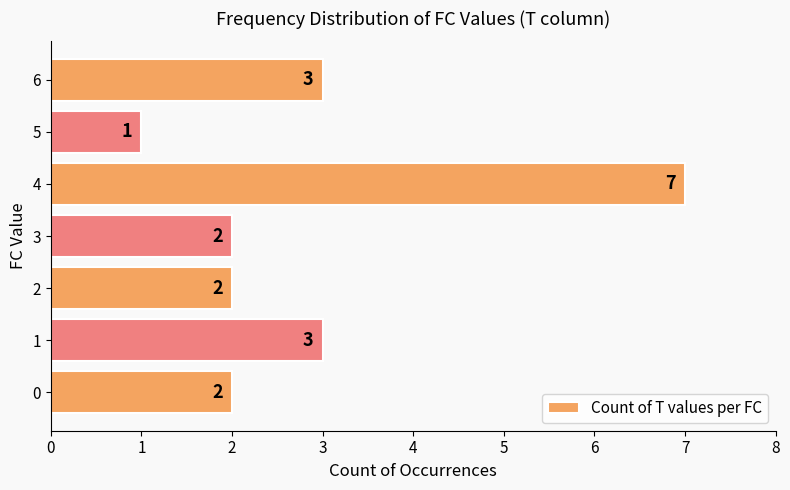

Reading bottom to top, extract all data points from this chart.

2	3	2	2	7	1	3